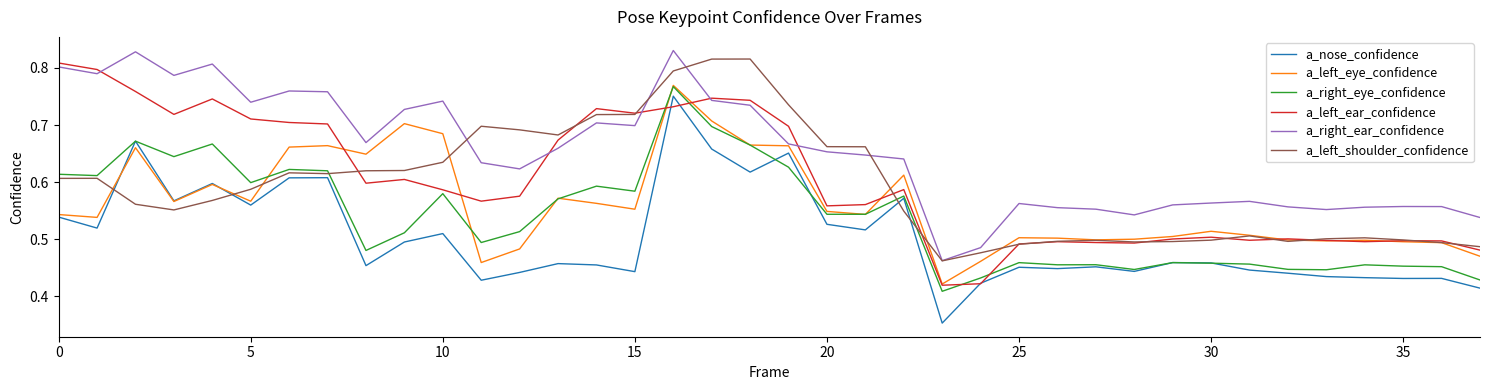

What are all the series names shown in the legend?

a_nose_confidence, a_left_eye_confidence, a_right_eye_confidence, a_left_ear_confidence, a_right_ear_confidence, a_left_shoulder_confidence